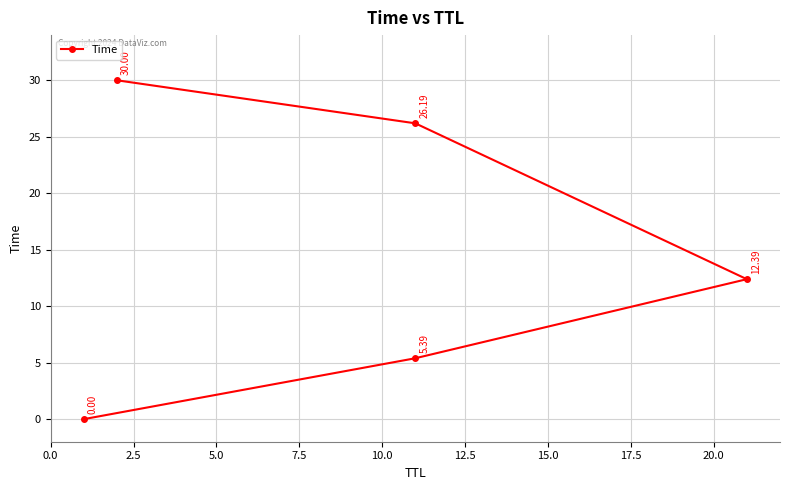

Is it true that the value at 5.0 is 17.5?

False